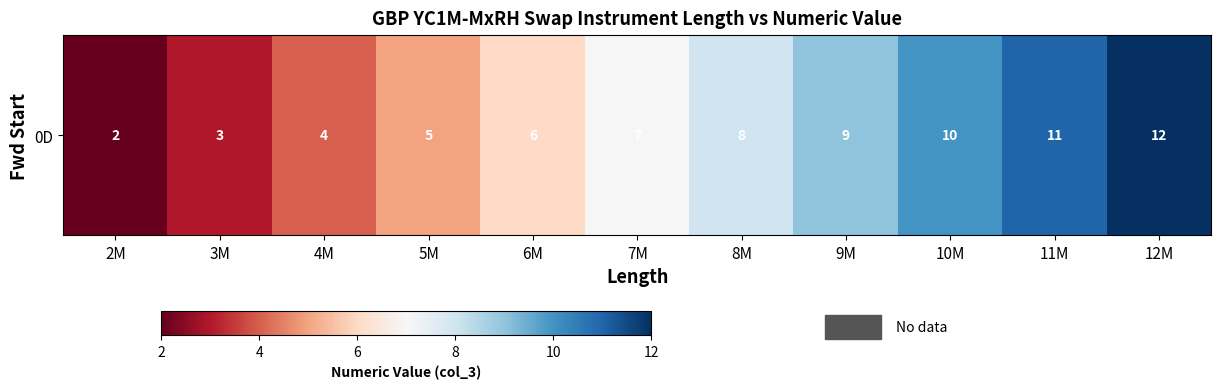

Reading right to left, what are all the values shown in this chart?

12	11	10	9	8	7	6	5	4	3	2